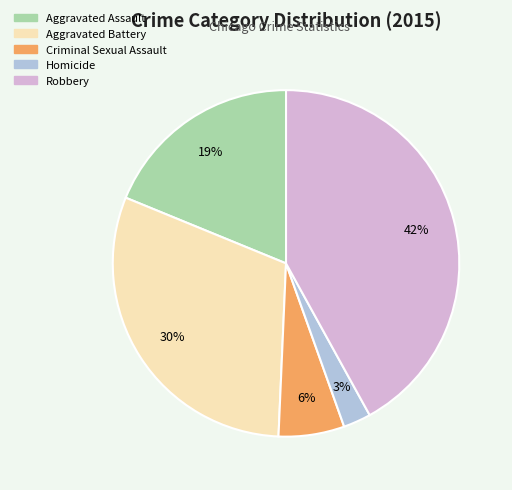

True or false: Aggravated Battery accounts for 43% of the total.

False